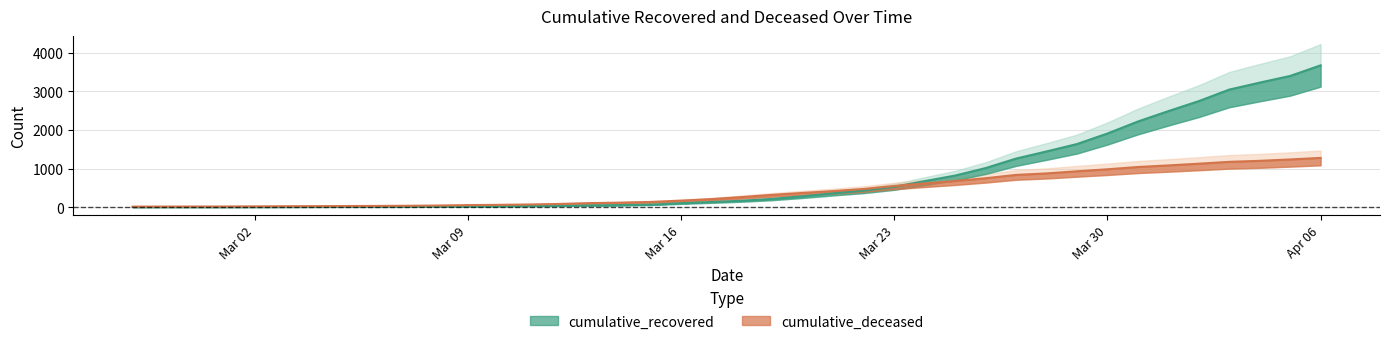

What is the value of the cumulative_recovered point at the 8th from the left?

8